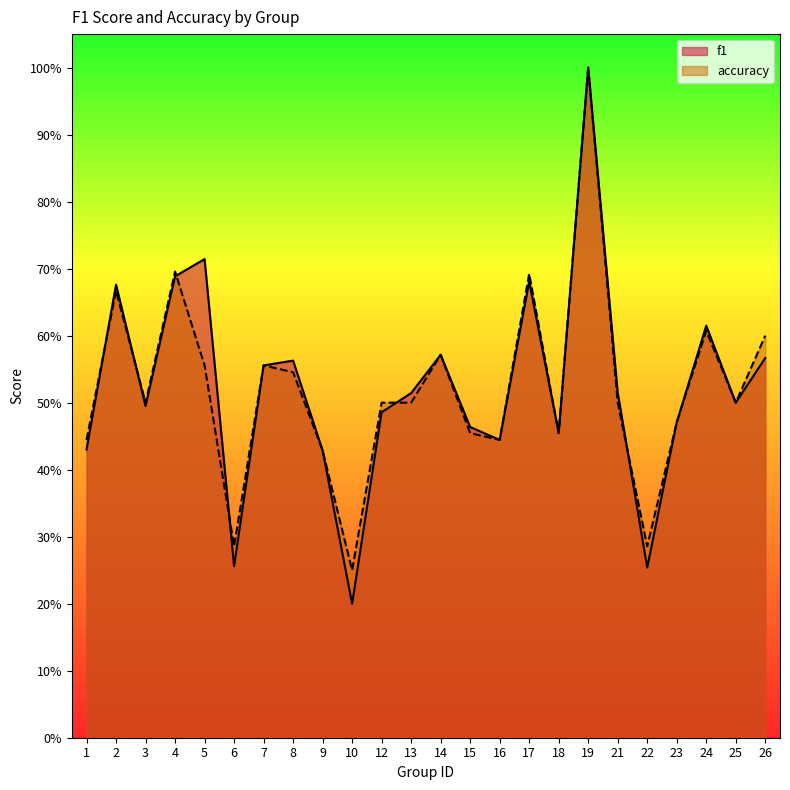

How many f1 values are between 0 and 1?

24